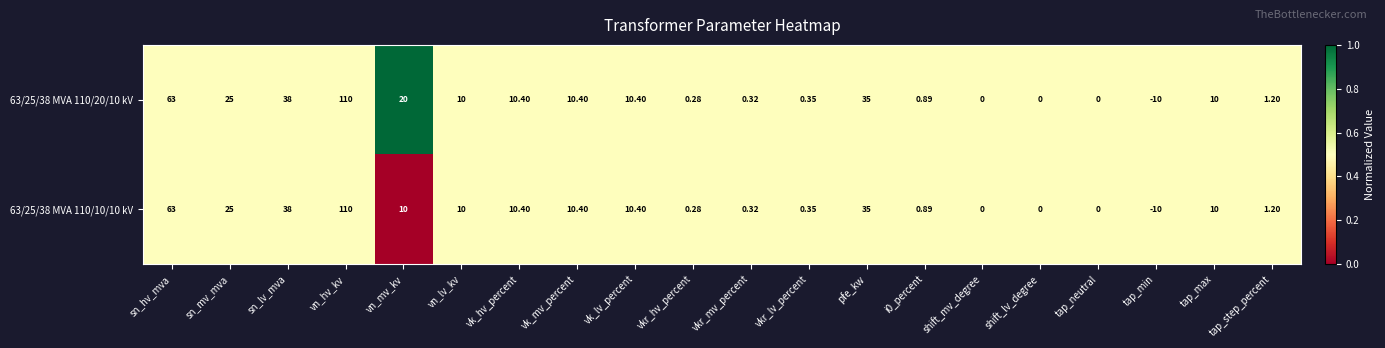

Rank the series by their average value, from highest to lowest.

63/25/38 MVA 110/20/10 kV, 63/25/38 MVA 110/10/10 kV